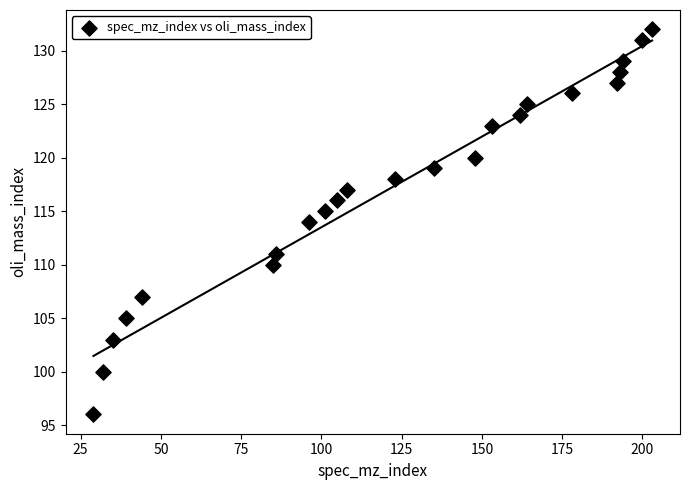

What is the range of X values (max minus min)?

174